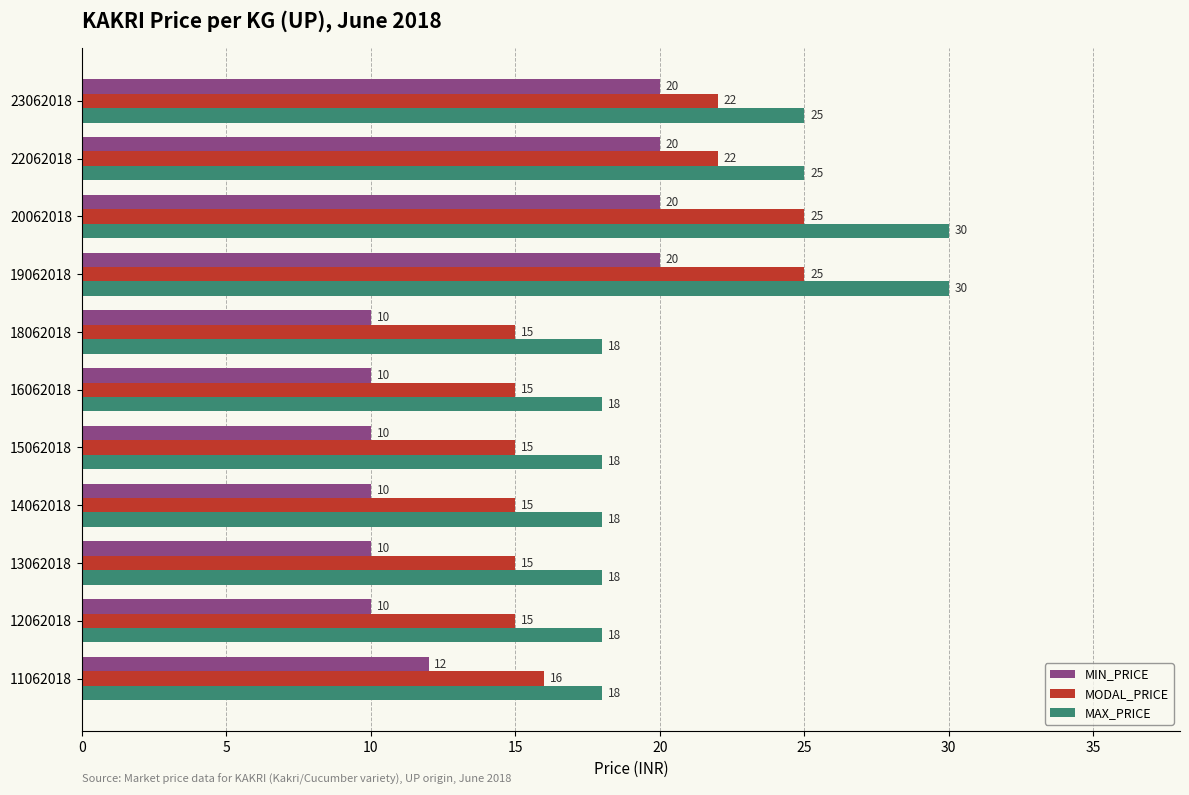

How many series are shown in this chart?

3